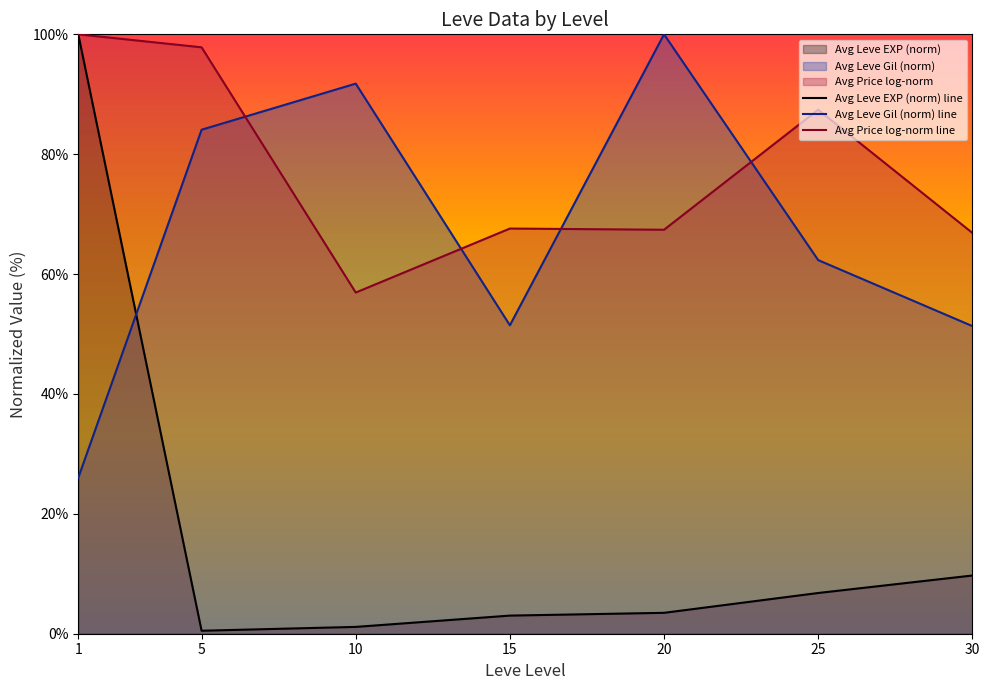

Which has a higher value, 5 or 15?

15